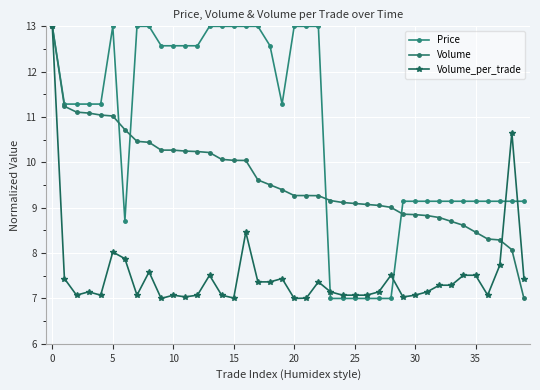

Is this an area chart (filled region under the line)?

No